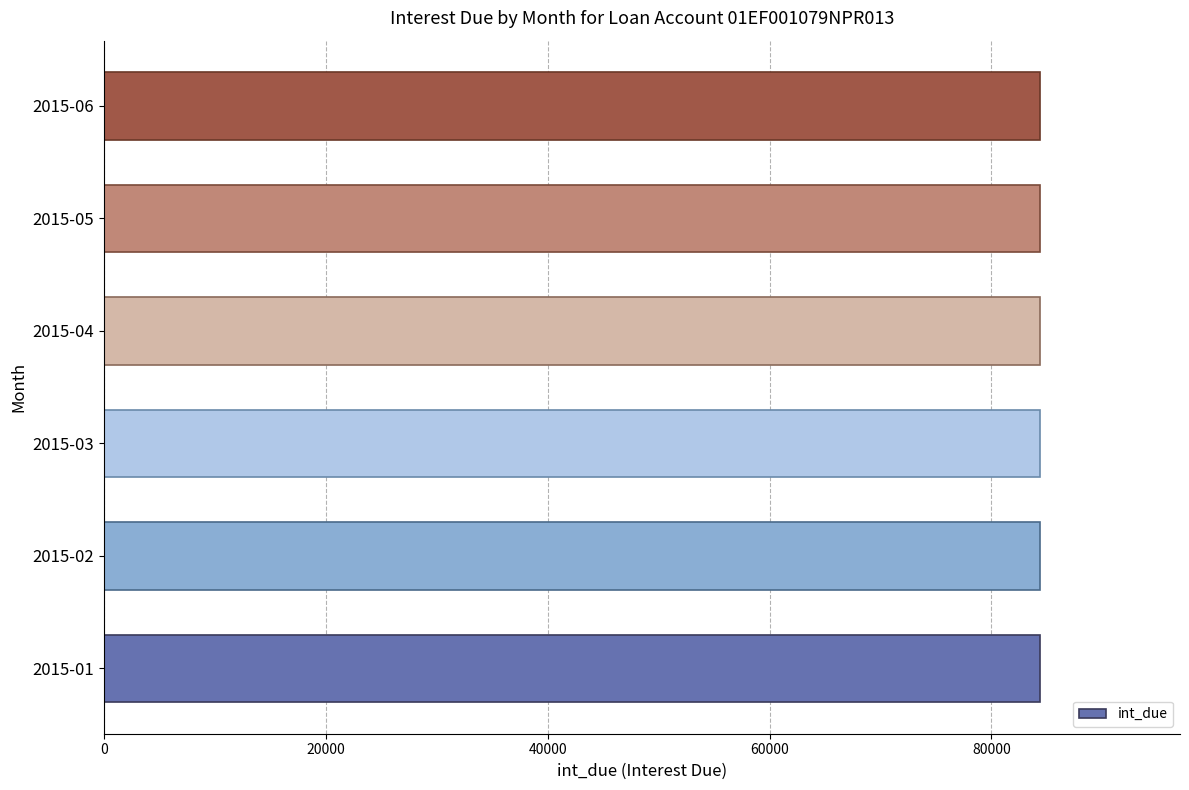

The int_due series shows 84341.9 at 2015-05. True or false?

True